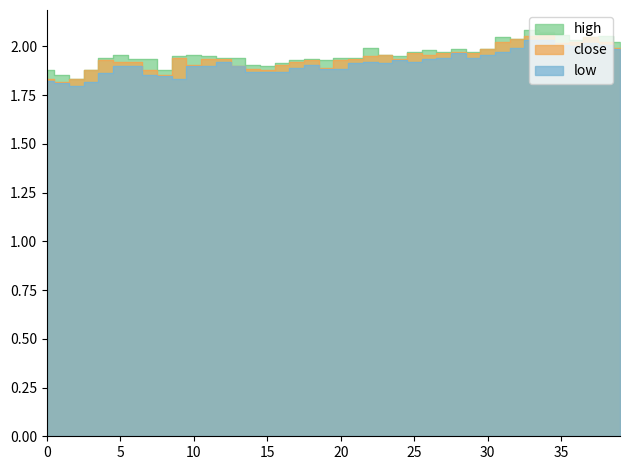

The value of close at 0 is 1.8. True or false?

True